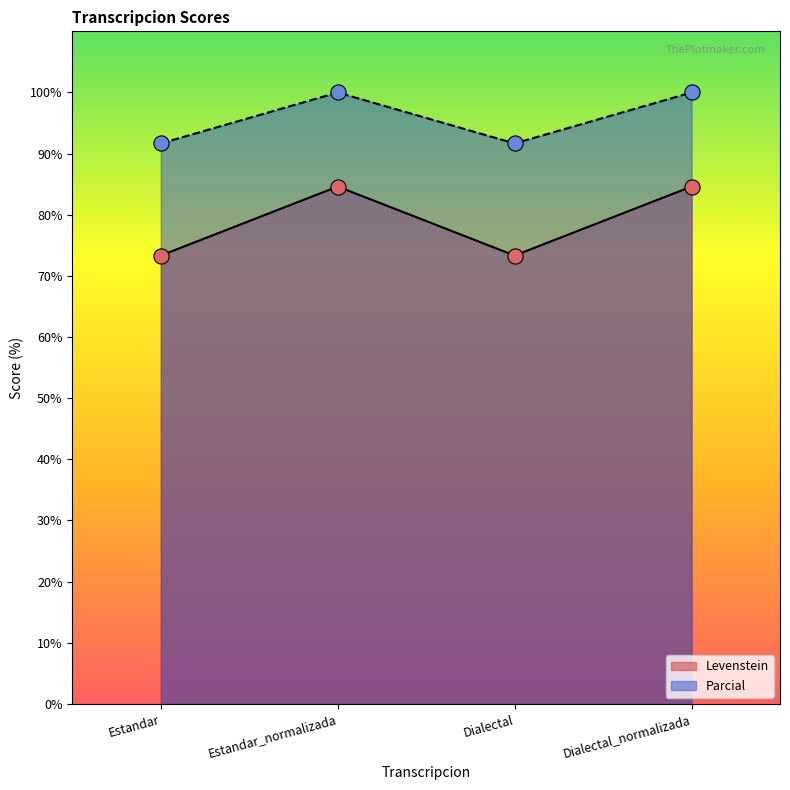

Which series has the largest Y range (max minus min)?

Levenstein